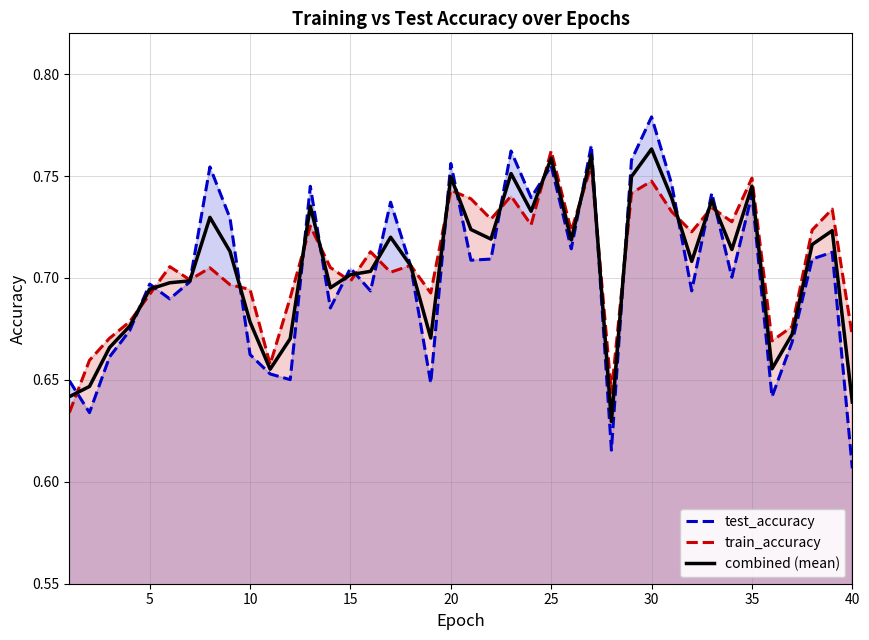

Which label corresponds to the smallest value in the chart?

40